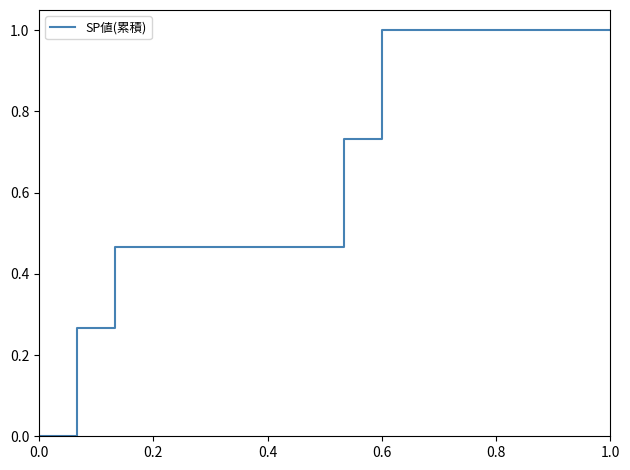

What is the difference between the maximum and minimum values?

1.0